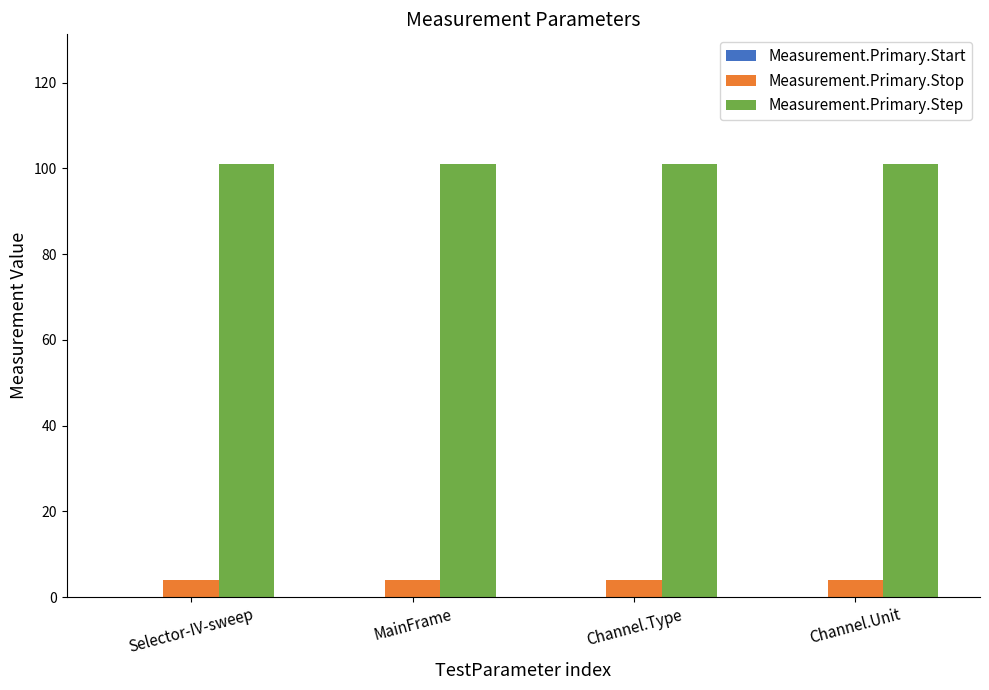

What is the approximate value of Measurement.Primary.Step at Selector-IV-sweep?

101